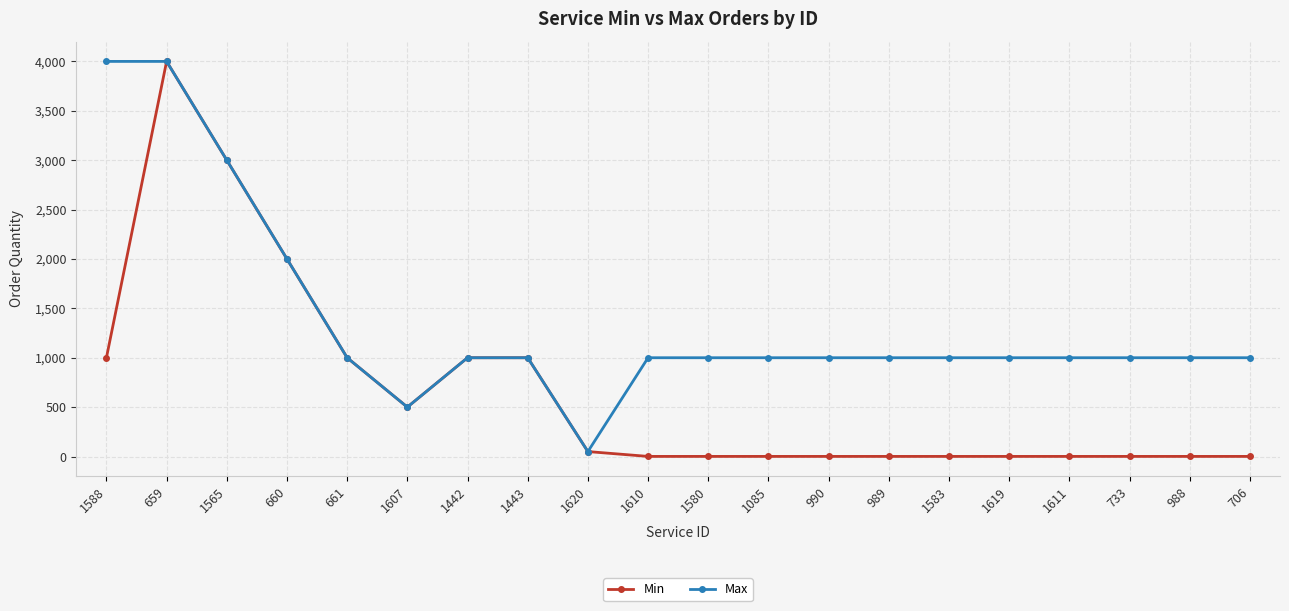

Rank the series by their average value, from lowest to highest.

Min, Max